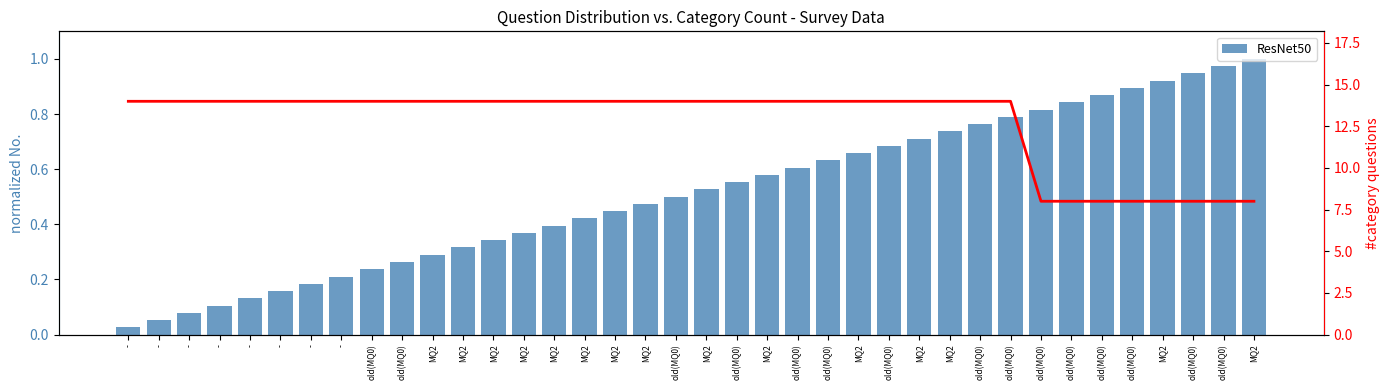

Which has a higher value, old(MQ0) or old(MQ0)?

old(MQ0)